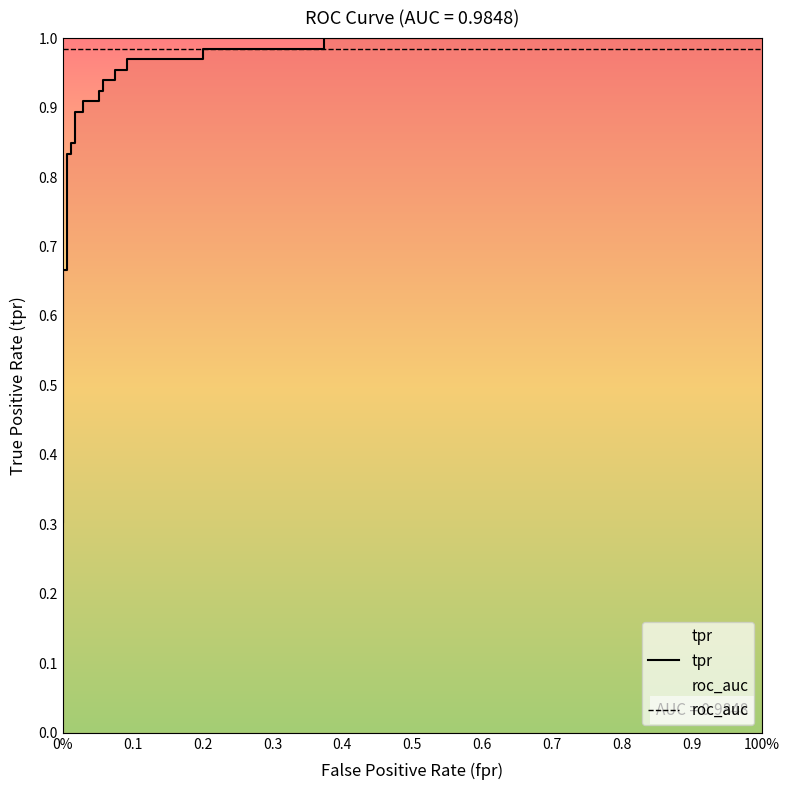

True or false: roc_auc has a value of 1.5 at 16.

False